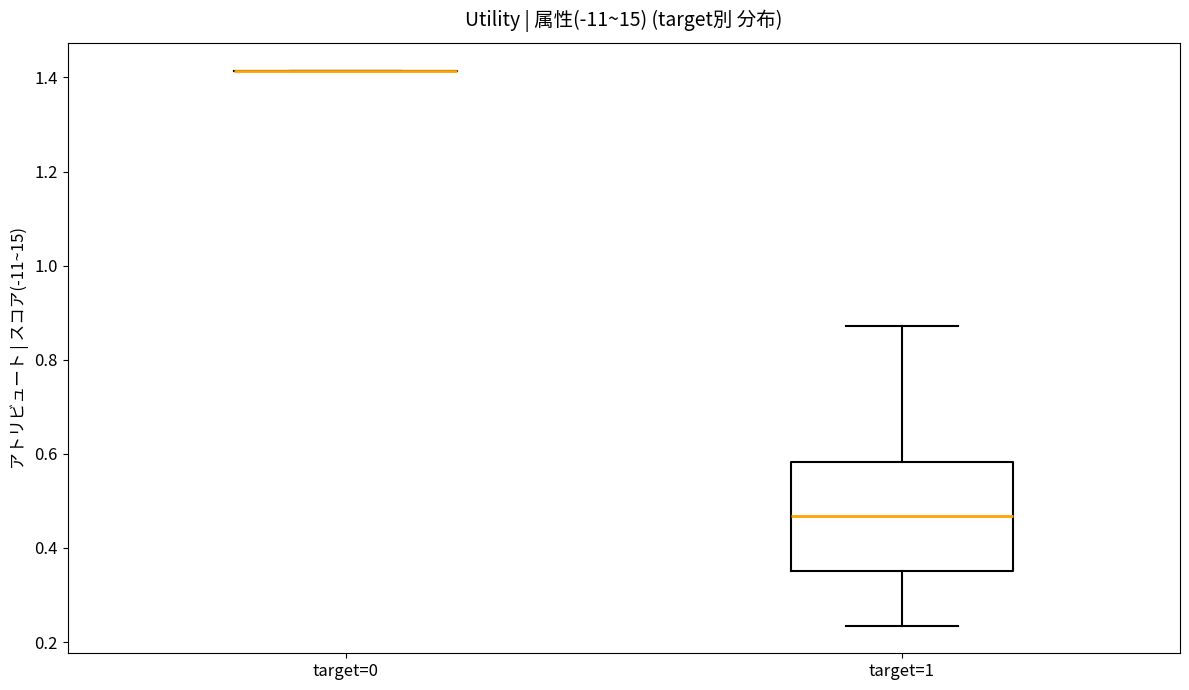

Reading left to right, read every box against the y-axis: the position of its median line, the range the box covers, and the ends of its whiskers. The values are not printed on the chart, so give them approximately, as read against the axis.

target=0: box collapsed to a line at 1.42, whiskers 1.42 to 1.42
target=1: median 0.46, box 0.36 to 0.58, whiskers 0.24 to 0.88